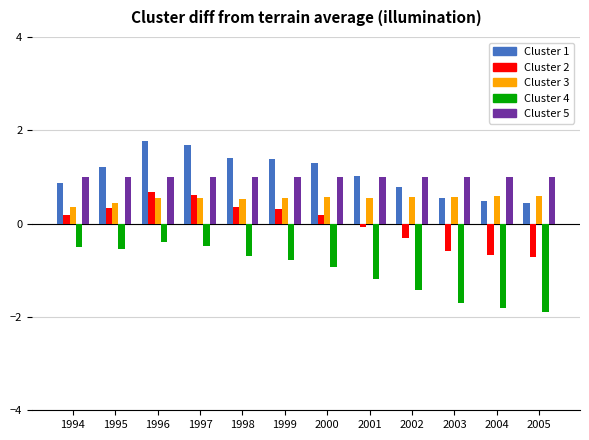

What is the greatest value displayed?

1.8